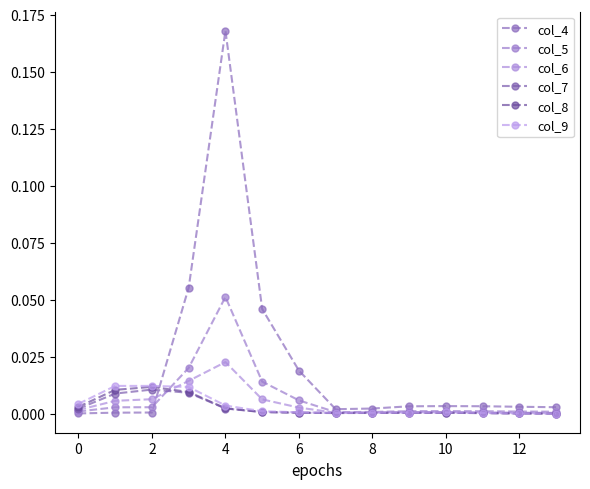

How many series are shown in this chart?

6